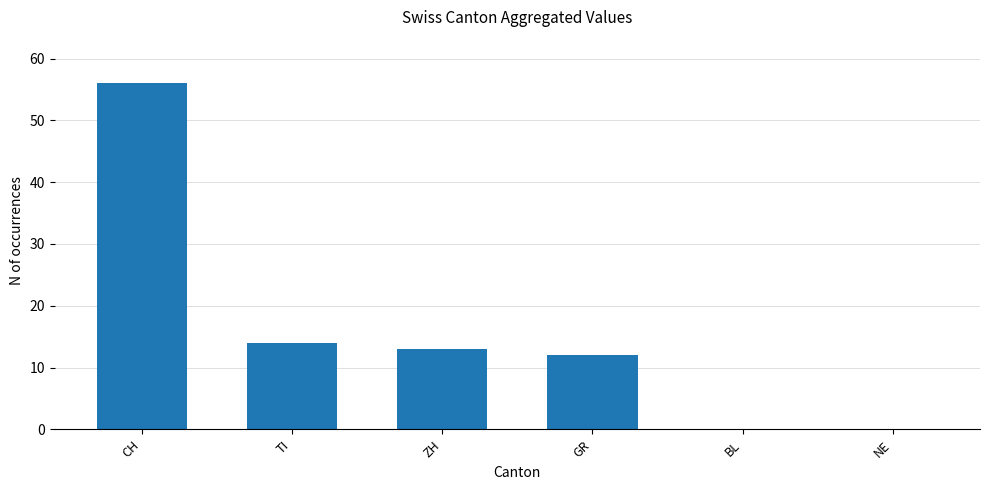

What is the greatest value displayed?

56